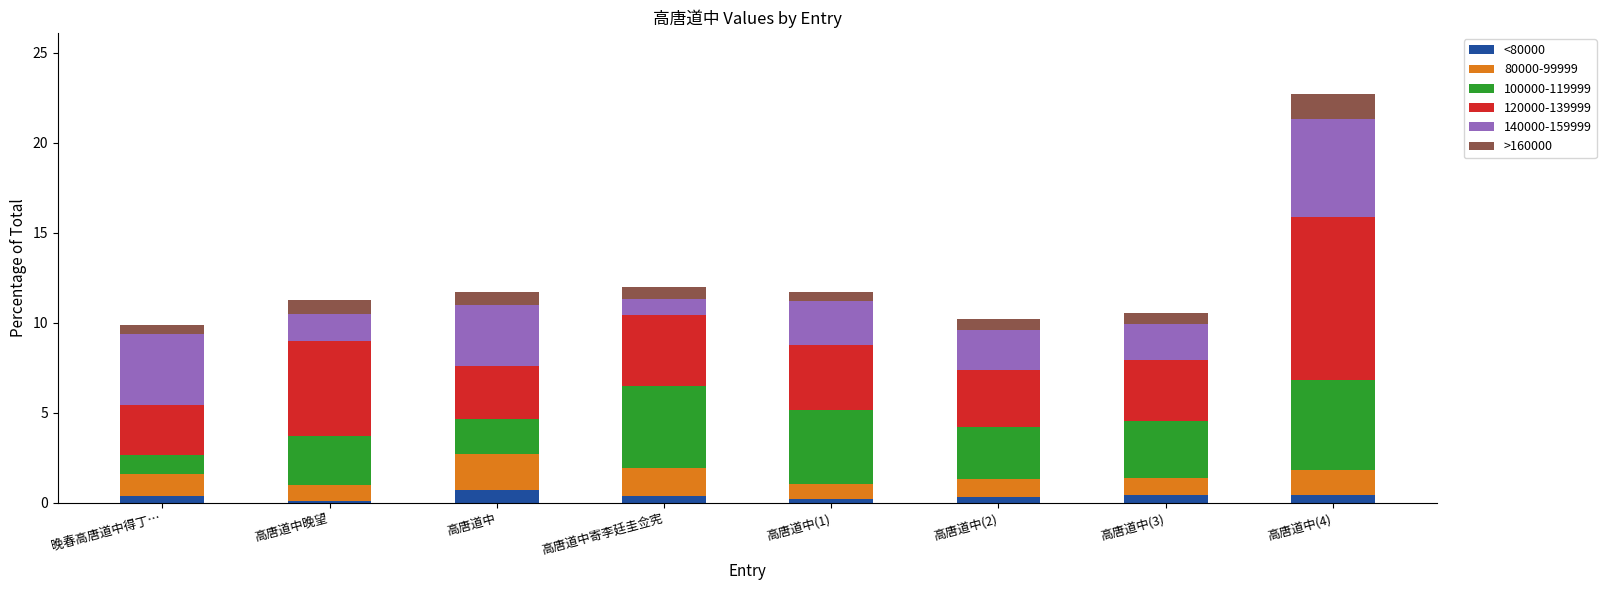

At which category is the sum across all series the highest?

高唐道中(4)